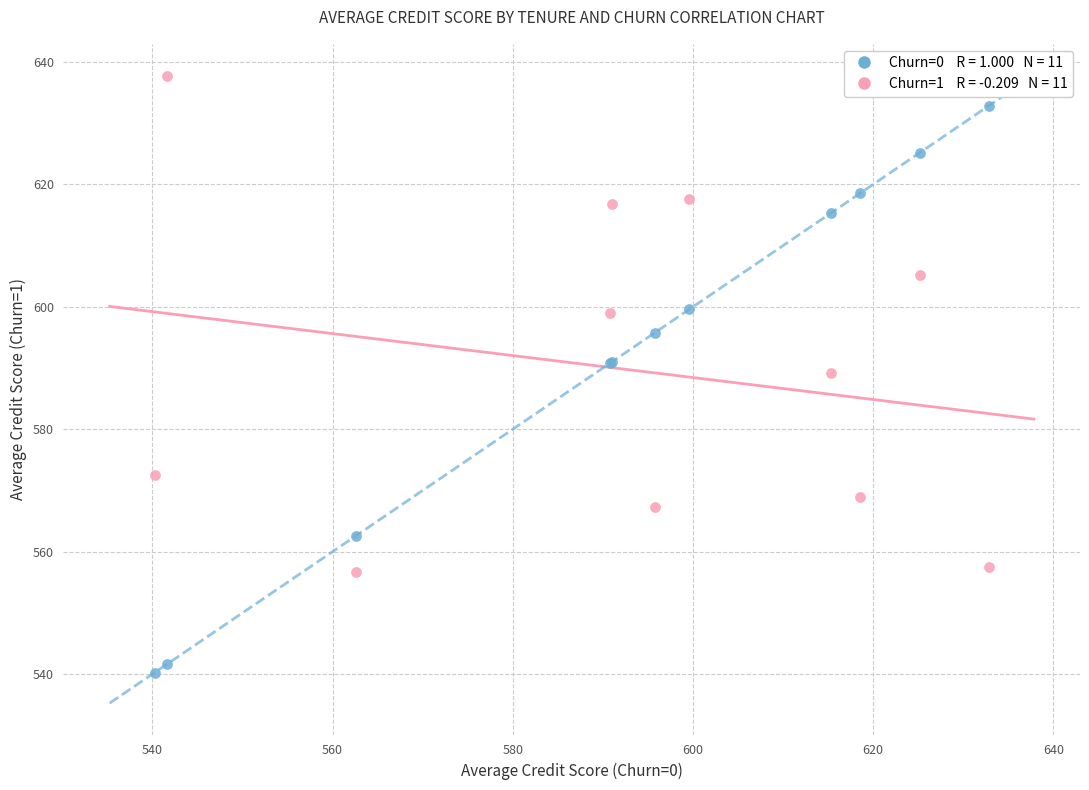

Across all series, what Y value is closest to 588?

589.2